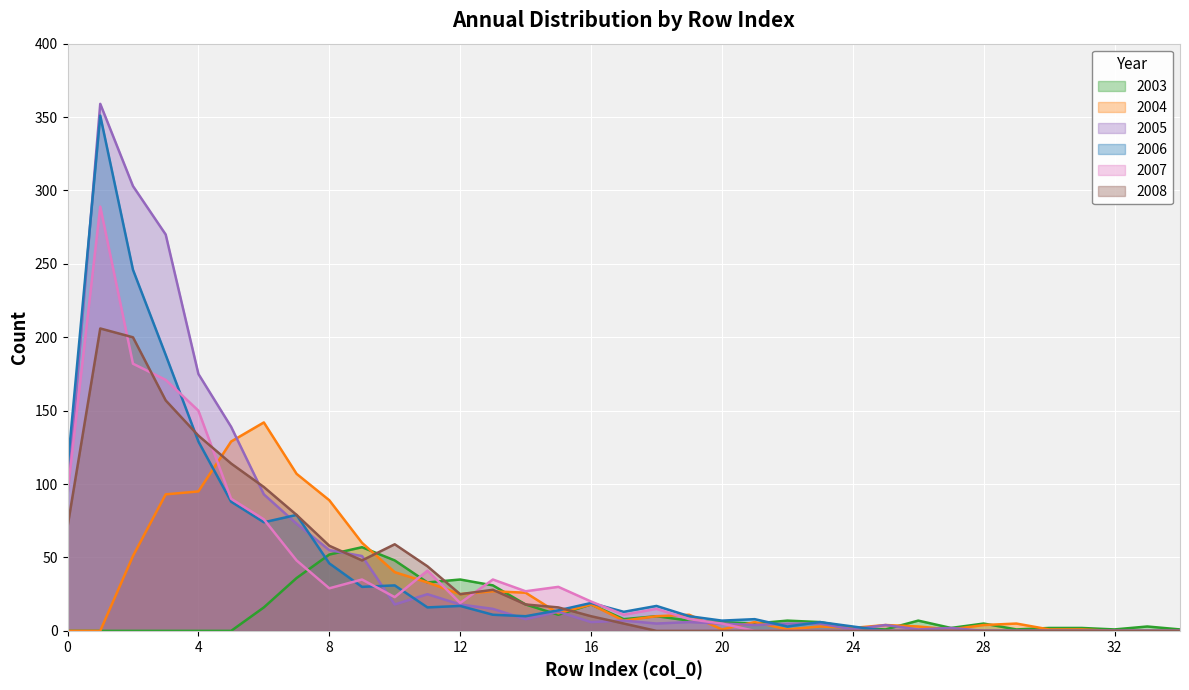

Reading left to right, list all the values displayed in this chart.

2003: 0=0	1=0	2=0	3=0	4=0	5=0	6=16	7=36	8=52	9=57	10=48	11=33	12=35	13=31	14=18	15=11	16=18	17=8	18=10	19=7	20=6	21=5	22=7	23=6	24=2	25=1	26=7	27=2	28=5	29=1	30=2	31=2	32=1	33=3	34=1
2004: 0=0	1=0	2=51	3=93	4=95	5=129	6=142	7=107	8=89	9=60	10=40	11=33	12=25	13=27	14=26	15=12	16=18	17=7	18=10	19=11	20=1	21=6	22=1	23=3	24=2	25=4	26=3	27=1	28=4	29=5	30=1	31=1	32=0	33=0	34=0
2005: 0=92	1=359	2=303	3=270	4=175	5=139	6=93	7=73	8=55	9=51	10=18	11=25	12=18	13=15	14=8	15=13	16=6	17=7	18=5	19=6	20=5	21=4	22=5	23=5	24=1	25=4	26=1	27=2	28=0	29=0	30=0	31=0	32=0	33=0	34=0
2006: 0=111	1=351	2=246	3=188	4=129	5=88	6=74	7=79	8=46	9=30	10=31	11=16	12=17	13=11	14=10	15=14	16=19	17=13	18=17	19=10	20=7	21=8	22=3	23=6	24=3	25=0	26=0	27=0	28=0	29=0	30=0	31=0	32=0	33=0	34=0
2007: 0=94	1=289	2=182	3=171	4=150	5=90	6=76	7=48	8=29	9=35	10=23	11=41	12=19	13=35	14=27	15=30	16=20	17=11	18=15	19=8	20=5	21=0	22=0	23=0	24=0	25=0	26=0	27=0	28=0	29=0	30=0	31=0	32=0	33=0	34=0
2008: 0=71	1=206	2=200	3=157	4=133	5=114	6=98	7=79	8=58	9=48	10=59	11=44	12=25	13=28	14=18	15=16	16=10	17=5	18=0	19=0	20=0	21=0	22=0	23=0	24=0	25=0	26=0	27=0	28=0	29=0	30=0	31=0	32=0	33=0	34=0